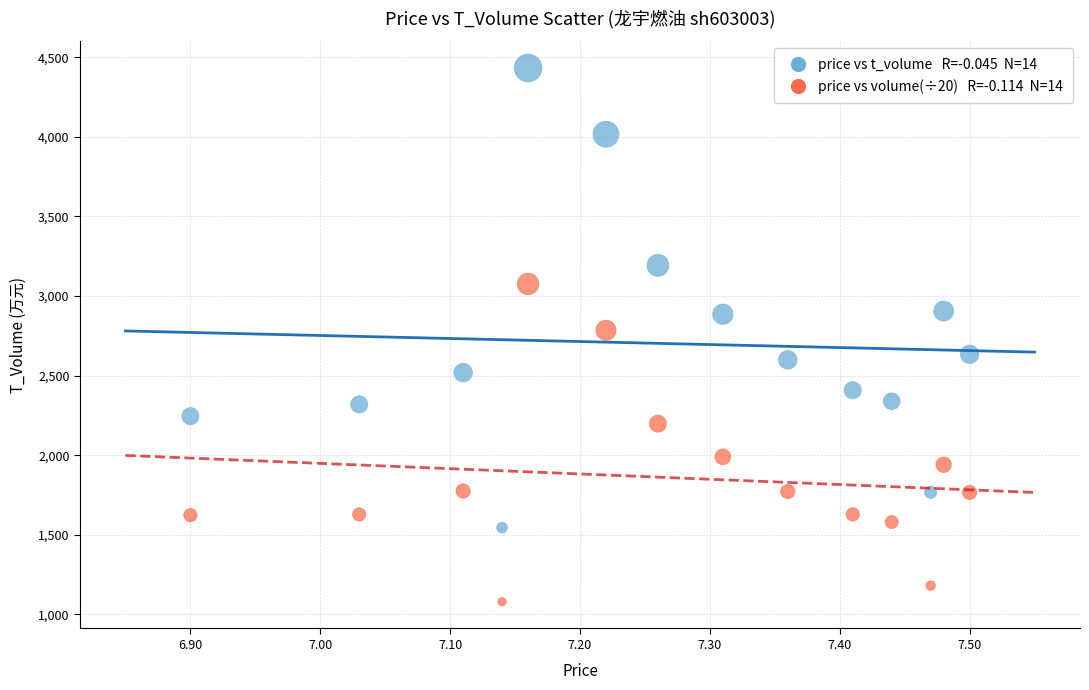

Across all data points, what is the range of X values (max minus min)?

0.6